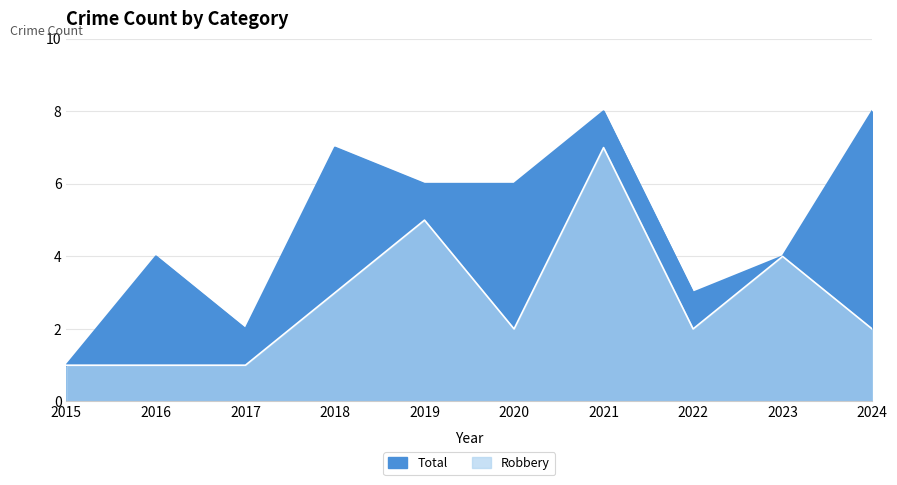

Rank the series at 2023 from lowest to highest value.

Total, Robbery